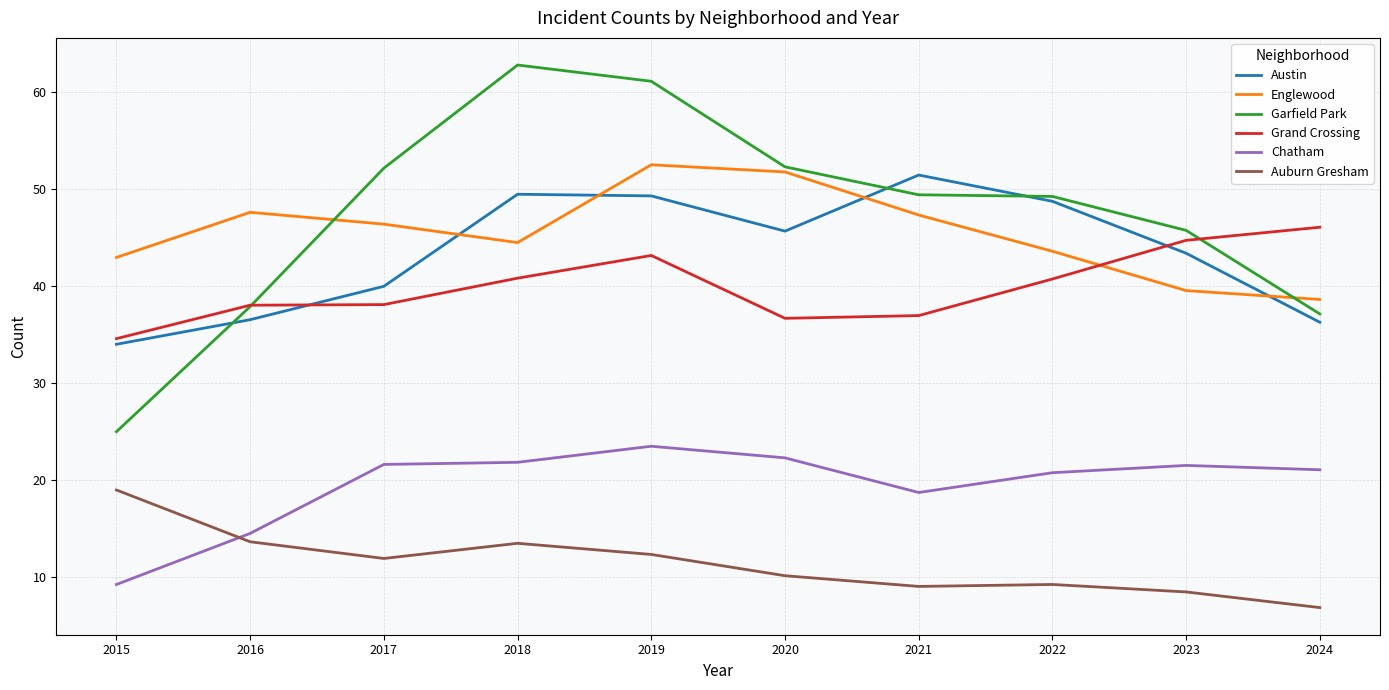

The Englewood series shows 11.8 at 2022. True or false?

False